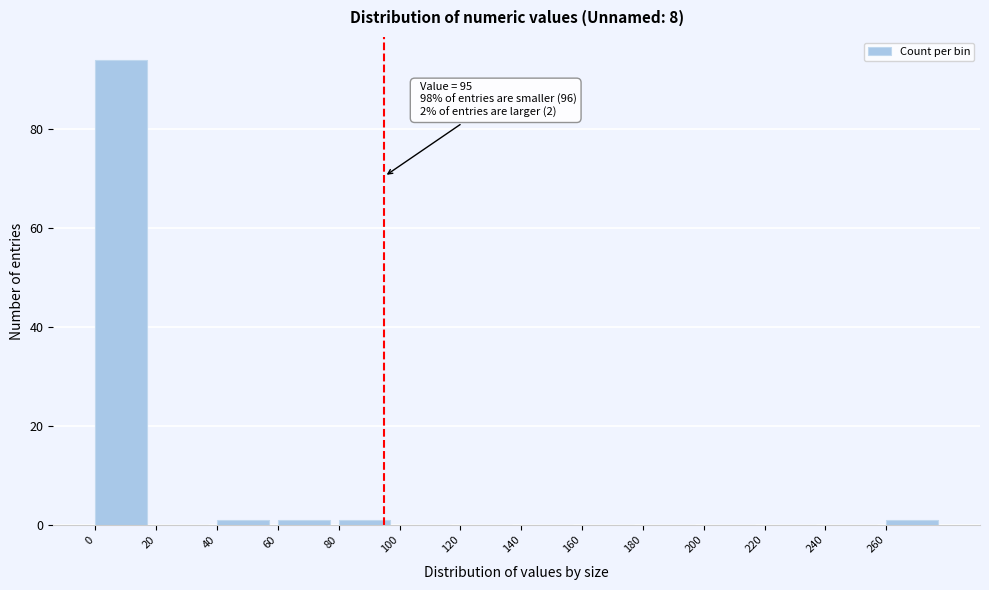

Which range on the x-axis has the tallest bar?

0 to 20